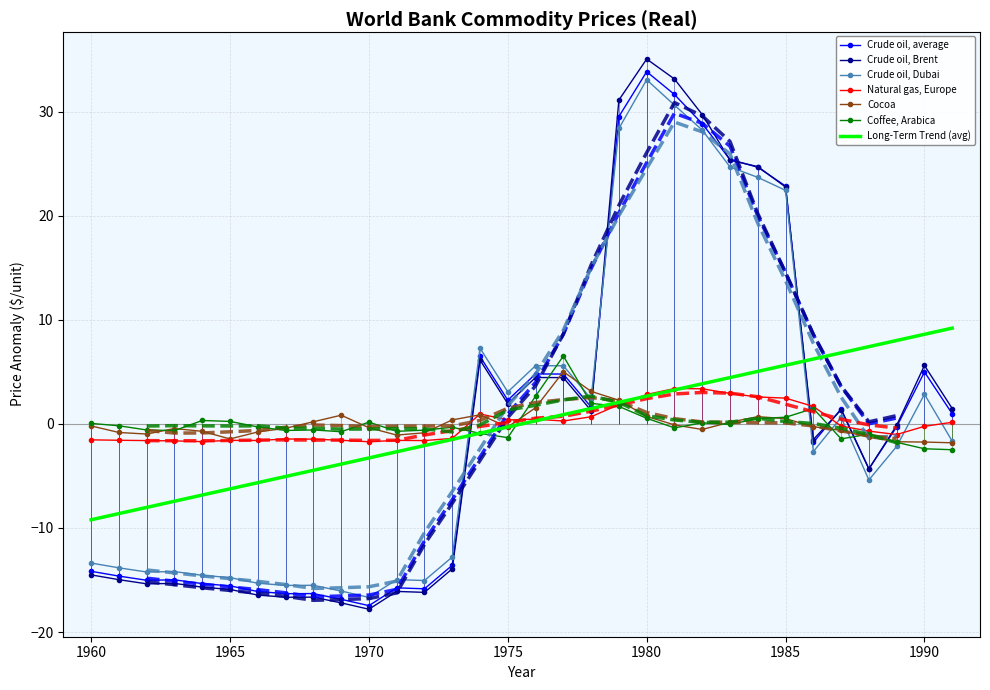

How many times do Cocoa and Crude oil, Dubai cross each other?

7